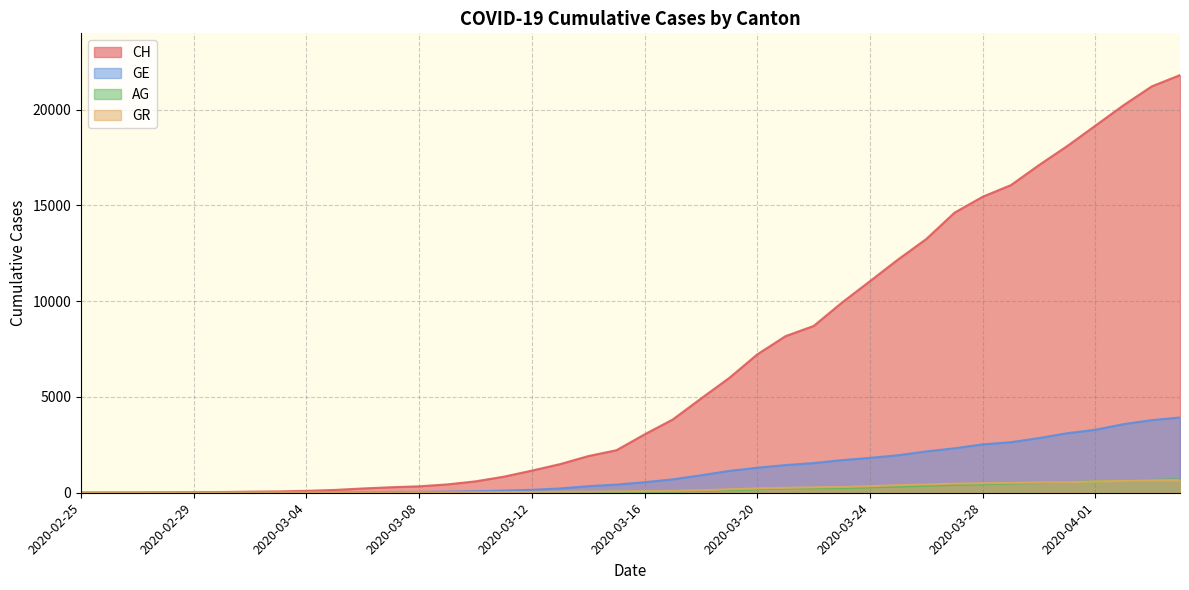

How many times do GR and GE cross each other?

1